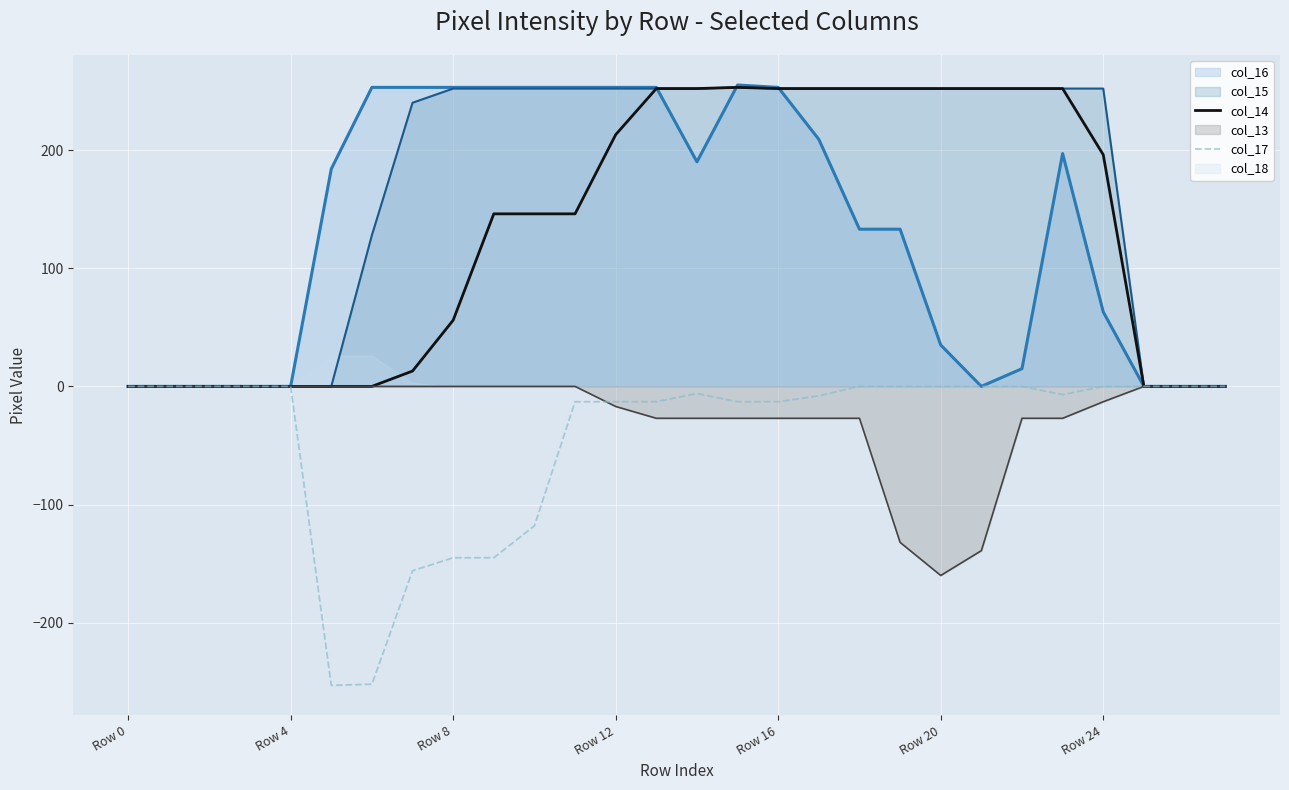

In col_14, how many points are higher than both neighbors (excluding endpoints)?

1